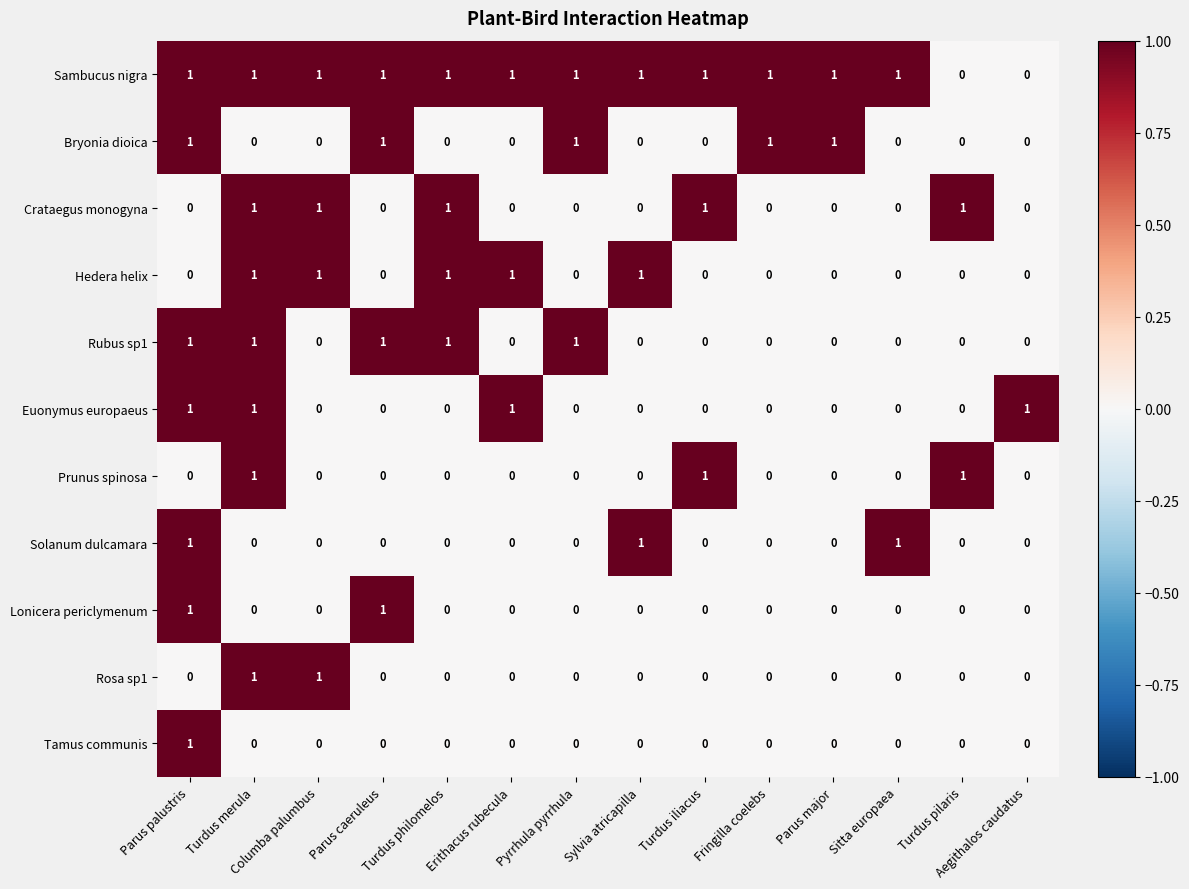

What is the sum of all Crataegus monogyna values?

5